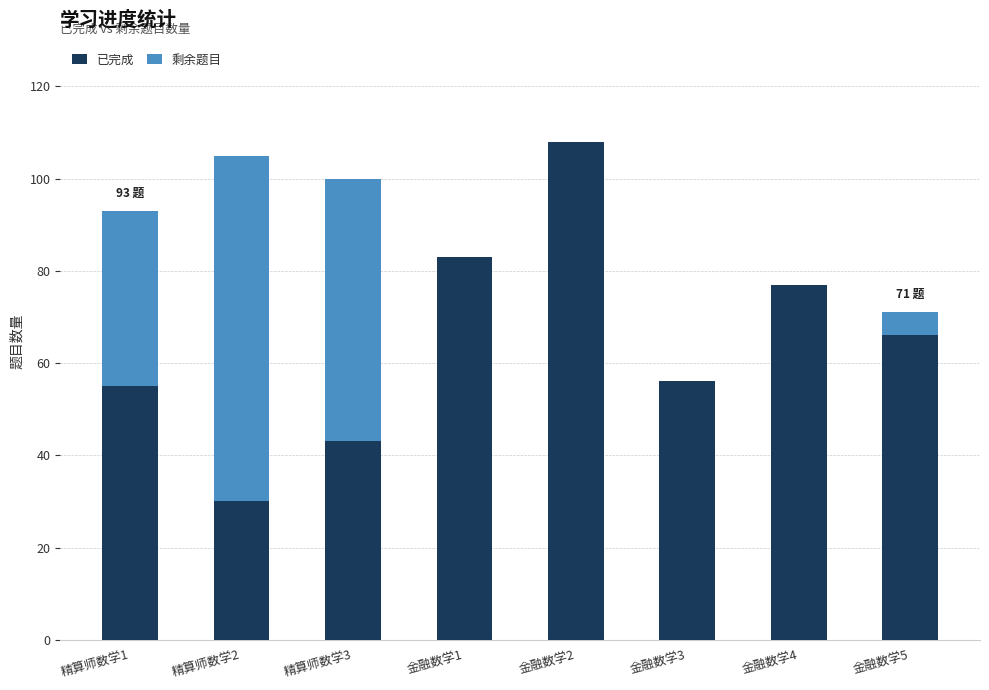

Reading left to right, list the values for the 已完成 series.

精算师数学1=55	精算师数学2=30	精算师数学3=43	金融数学1=83	金融数学2=108	金融数学3=56	金融数学4=77	金融数学5=66